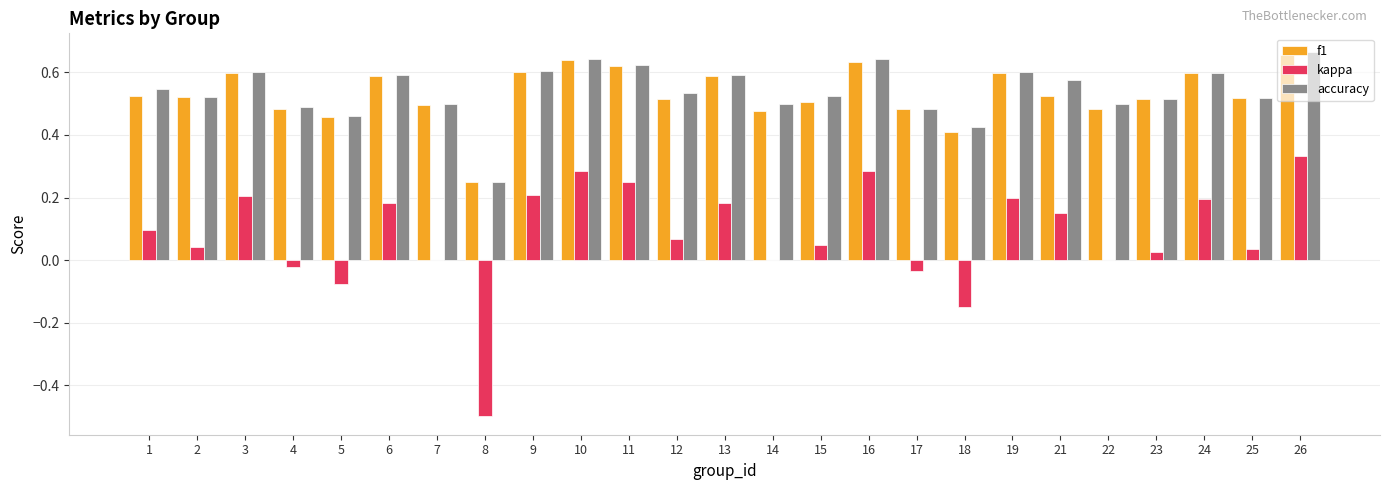

At which category does the chart reach its peak across all series?

26